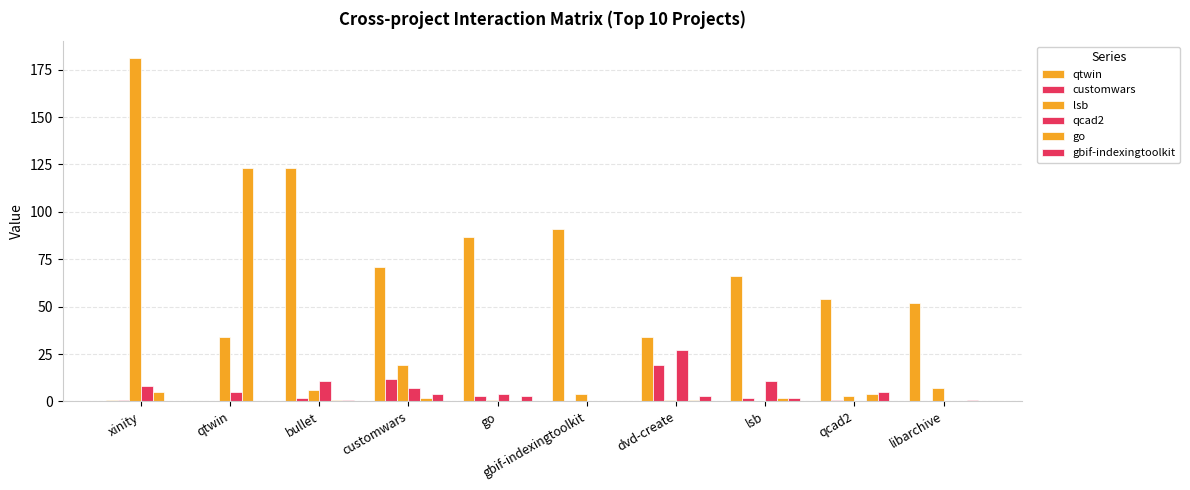

Where is go nearest to the value 61?

xinity